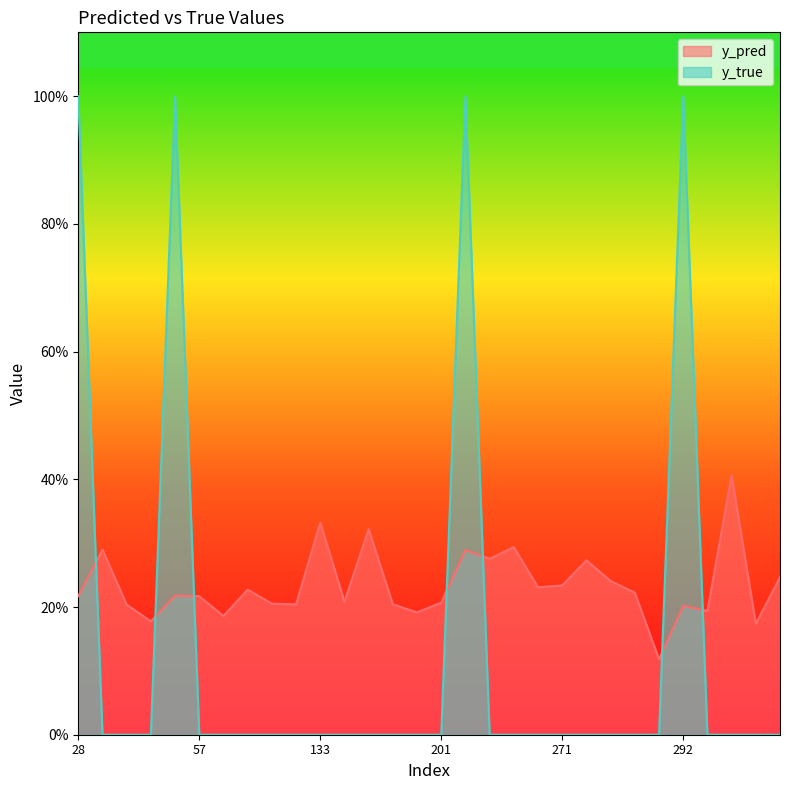

Where is y_true nearest to the value 0?

31